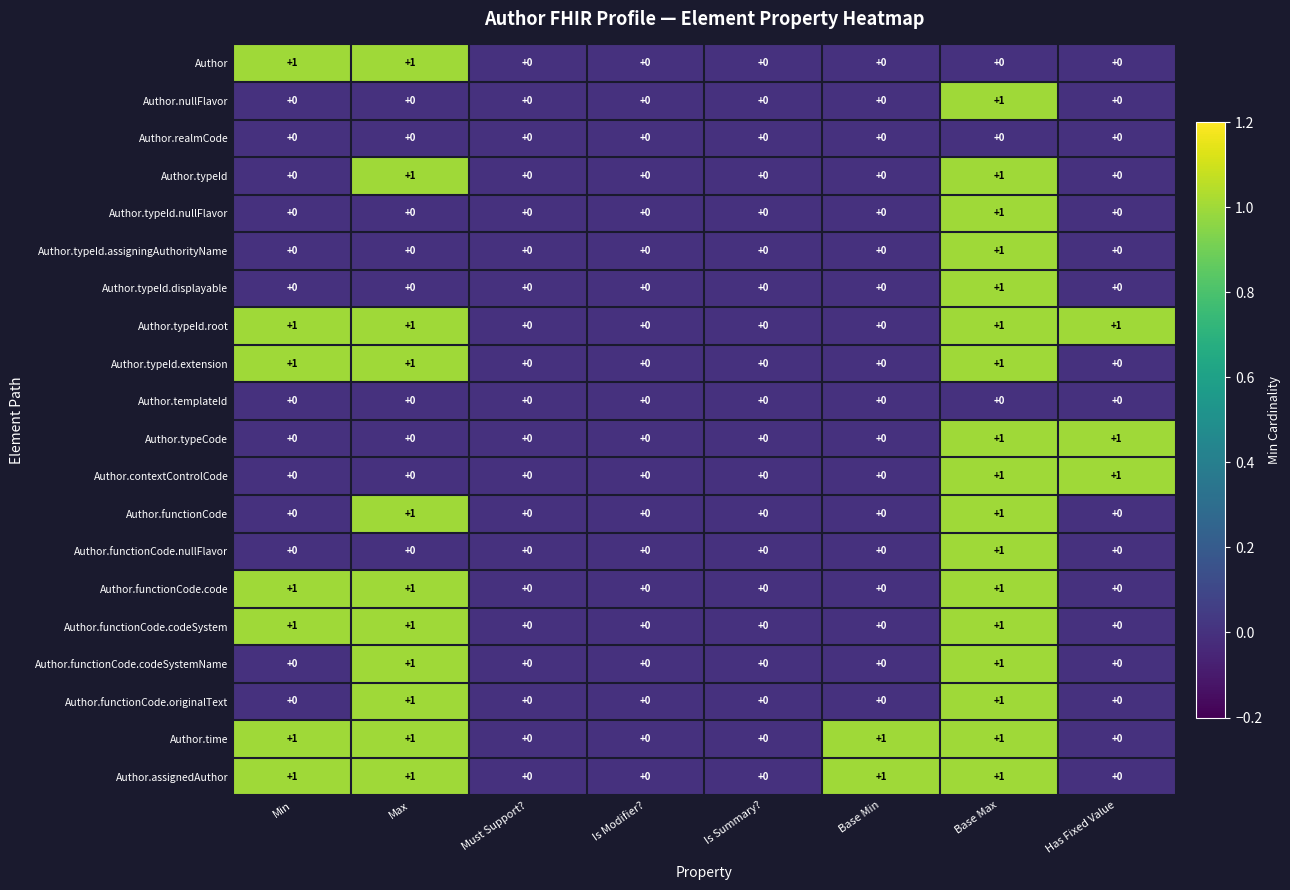

Is it true that Author equals -1 at Base Max?

False